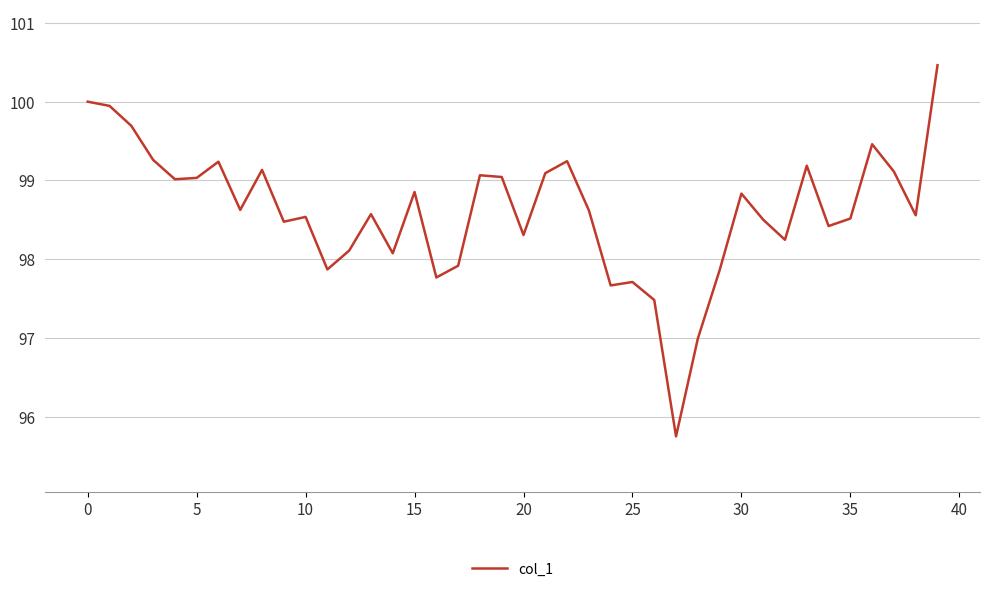

What is the difference between the maximum and minimum values?

4.7